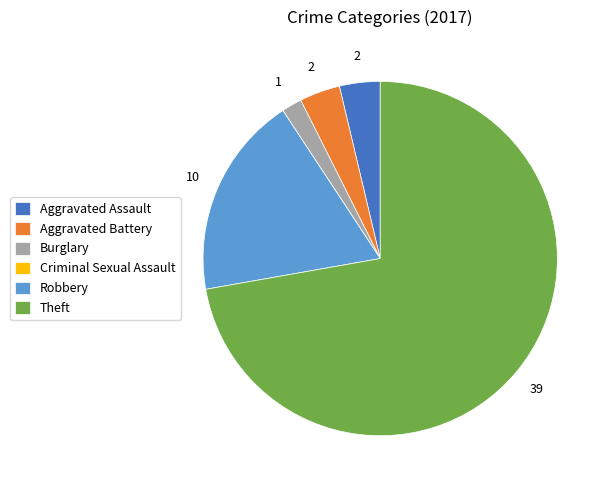

Does Theft account for over 50% of the chart?

Yes